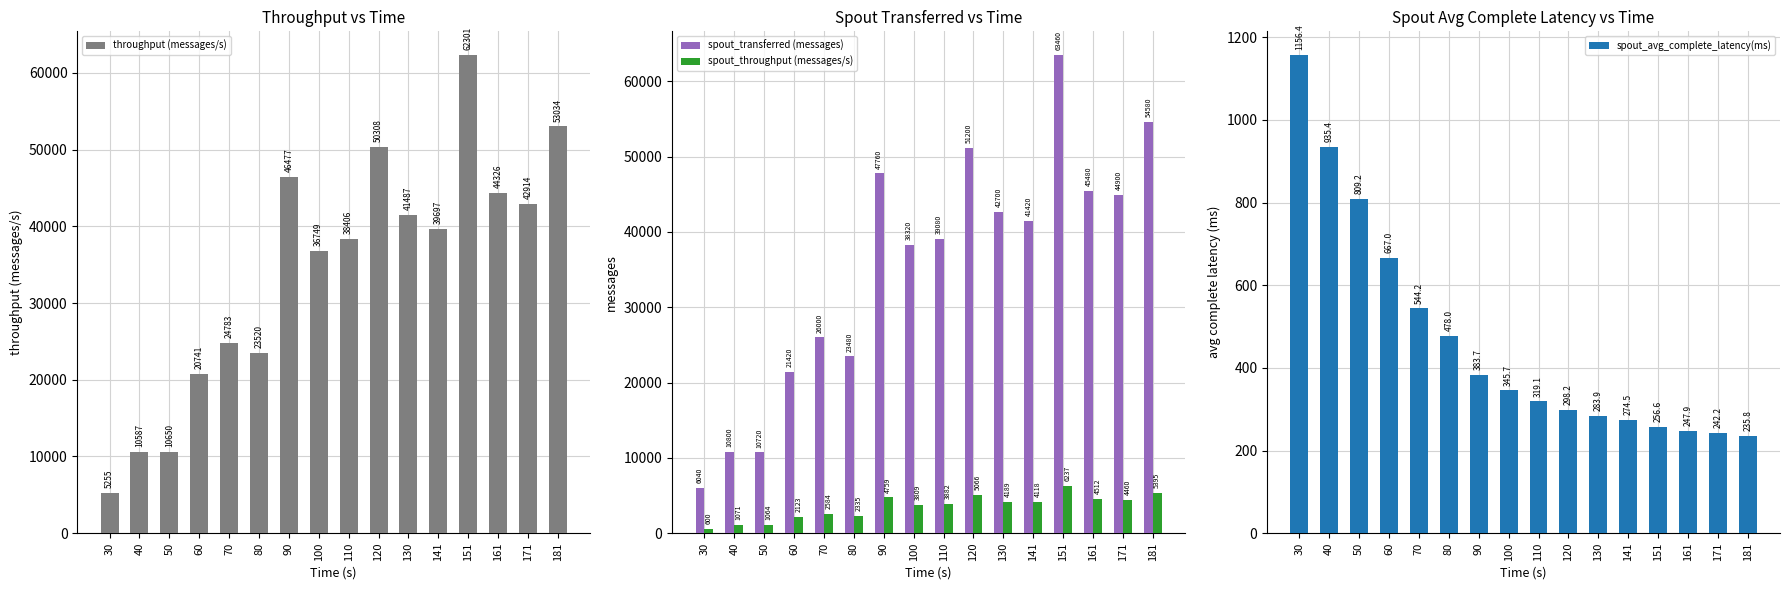

Reading left to right, extract all data points from this chart.

throughput (messages/s): 30=5255.0	40=10587.0	50=10650.0	60=20741.0	70=24783.0	80=23520.0	90=46477.0	100=36749.0	110=38406.0	120=50308.0	130=41487.0	141=39697.0	151=62301.0	161=44326.0	171=42914.0	181=53034.0
spout_transferred (messages): 30=6040.0	40=10800.0	50=10720.0	60=21420.0	70=26000.0	80=23480.0	90=47760.0	100=38320.0	110=39080.0	120=51200.0	130=42700.0	141=41420.0	151=63460.0	161=45480.0	171=44900.0	181=54580.0
spout_throughput (messages/s): 30=600.0	40=1071.0	50=1064.0	60=2123.0	70=2584.0	80=2335.0	90=4759.0	100=3809.0	110=3882.0	120=5066.0	130=4189.0	141=4118.0	151=6237.0	161=4512.0	171=4460.0	181=5395.0
spout_avg_complete_latency(ms): 30=1156.4	40=935.4	50=809.2	60=667.0	70=544.2	80=478.0	90=383.7	100=345.7	110=319.1	120=298.2	130=283.9	141=274.5	151=256.6	161=247.9	171=242.2	181=235.8